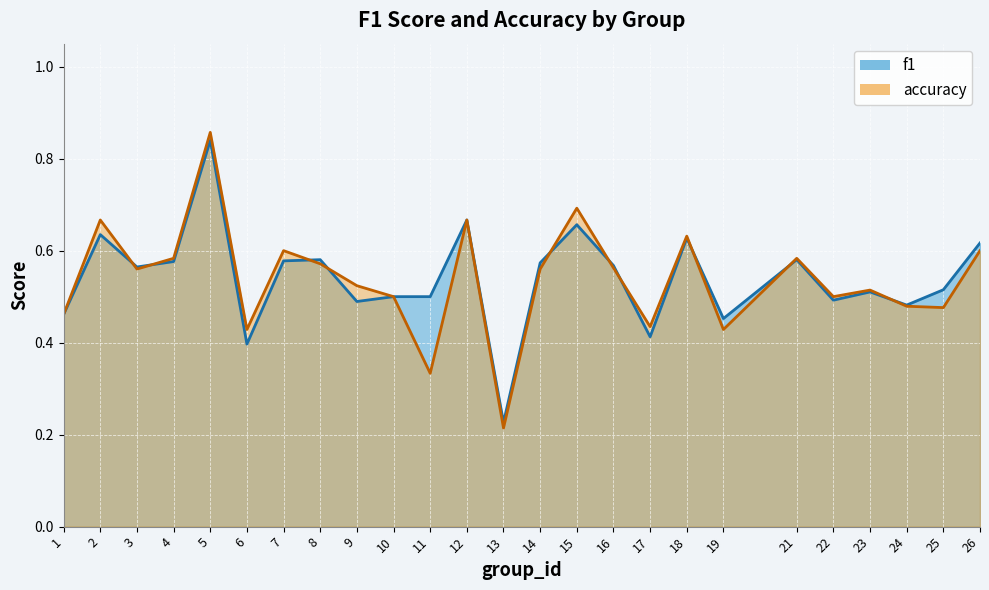

At which category is the sum across all series the highest?

5